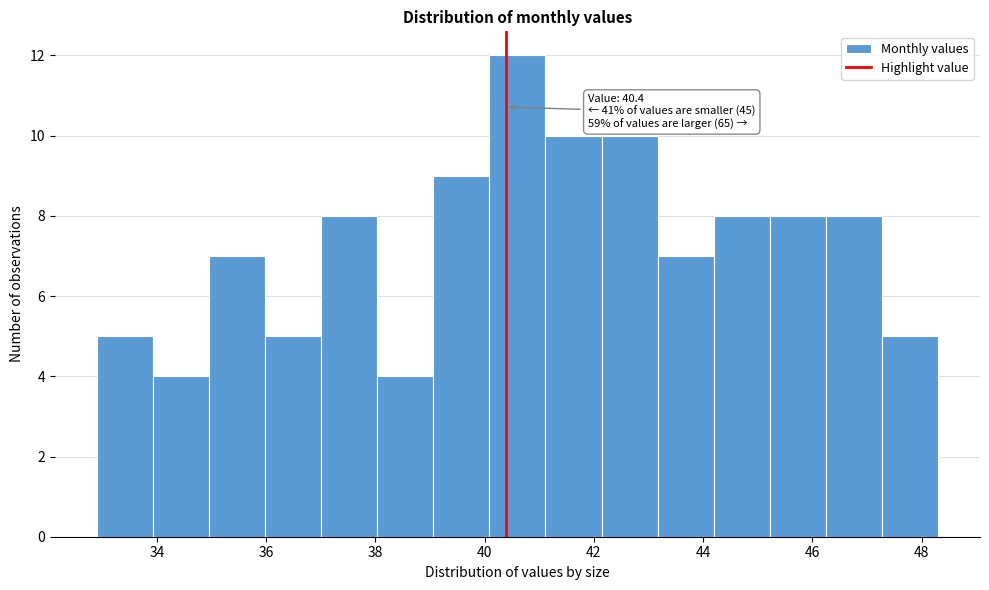

Over which range of the x-axis is the bar tallest?

40.0 to 41.2